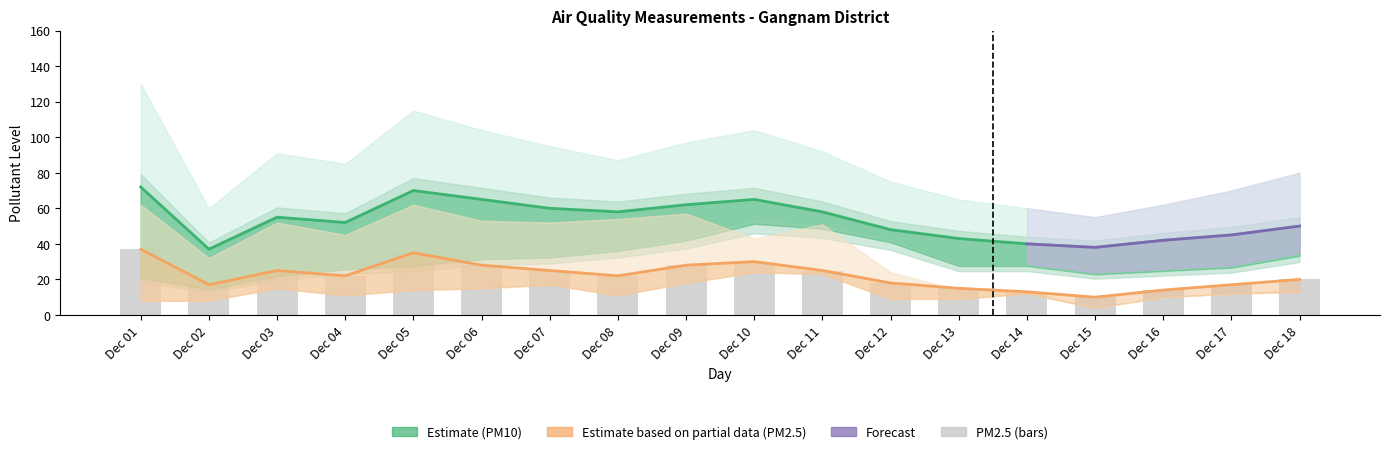

What is the difference between the PM10_upper values at Dec 06 and Dec 11?

3